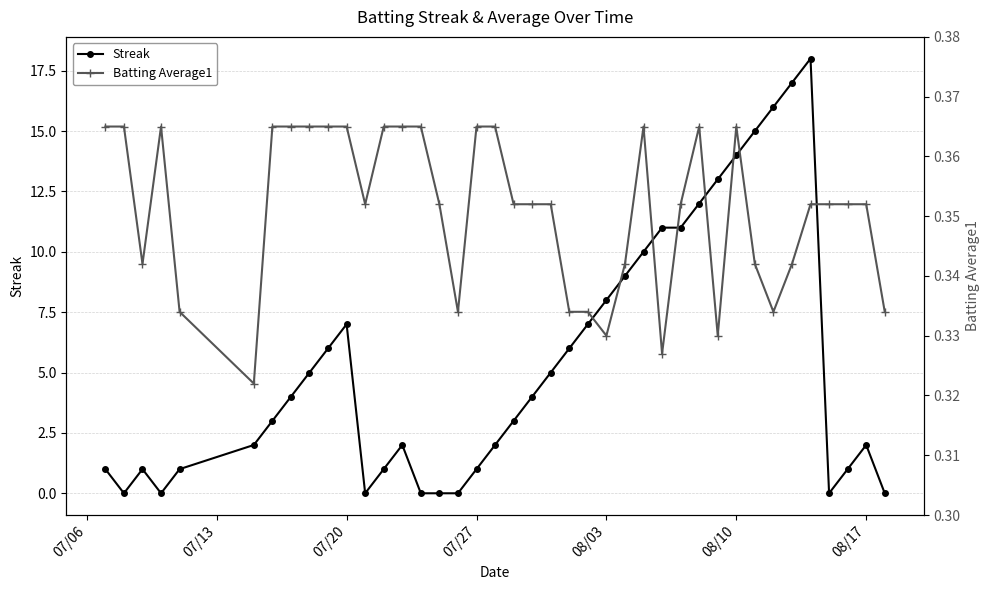

True or false: Streak has more than 1 interior local peaks.

True